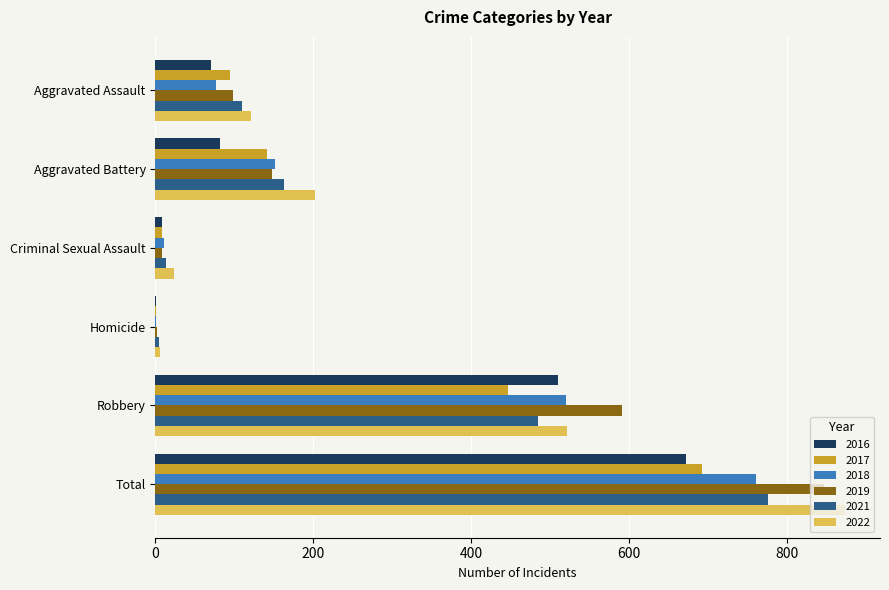

At which category is the sum across all series the highest?

Total